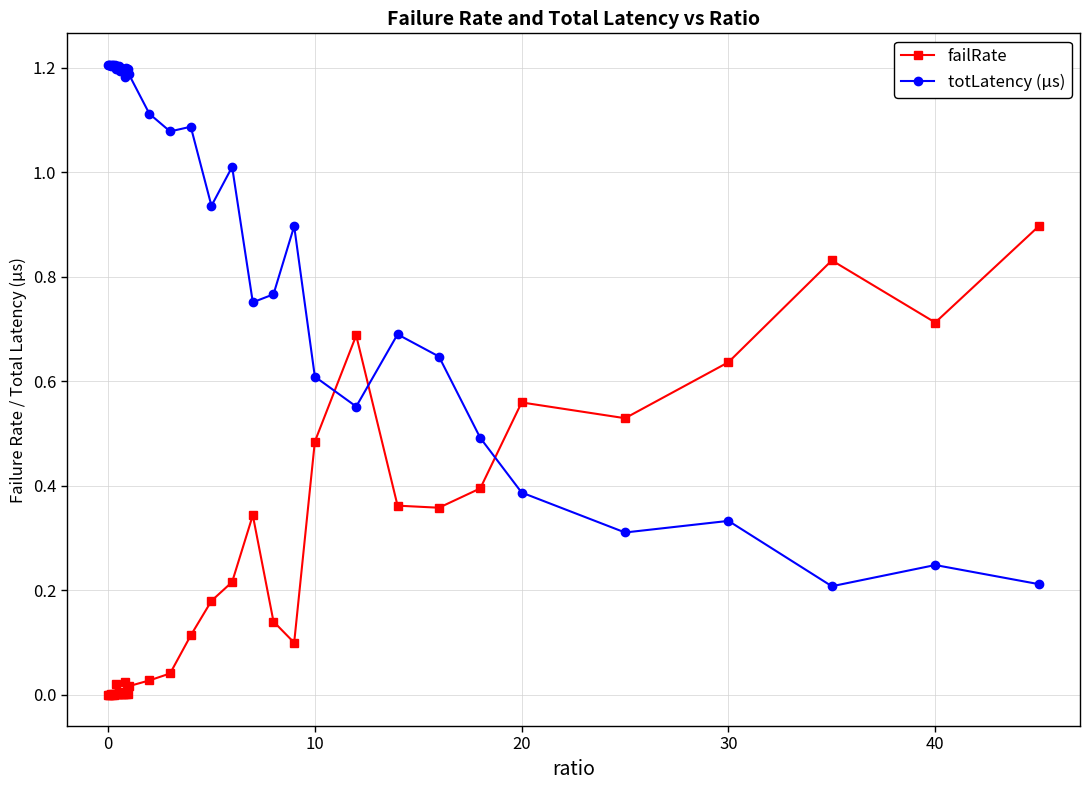

What is the difference between the maximum and second lowest values in the totLatency (µs) series?

1.0